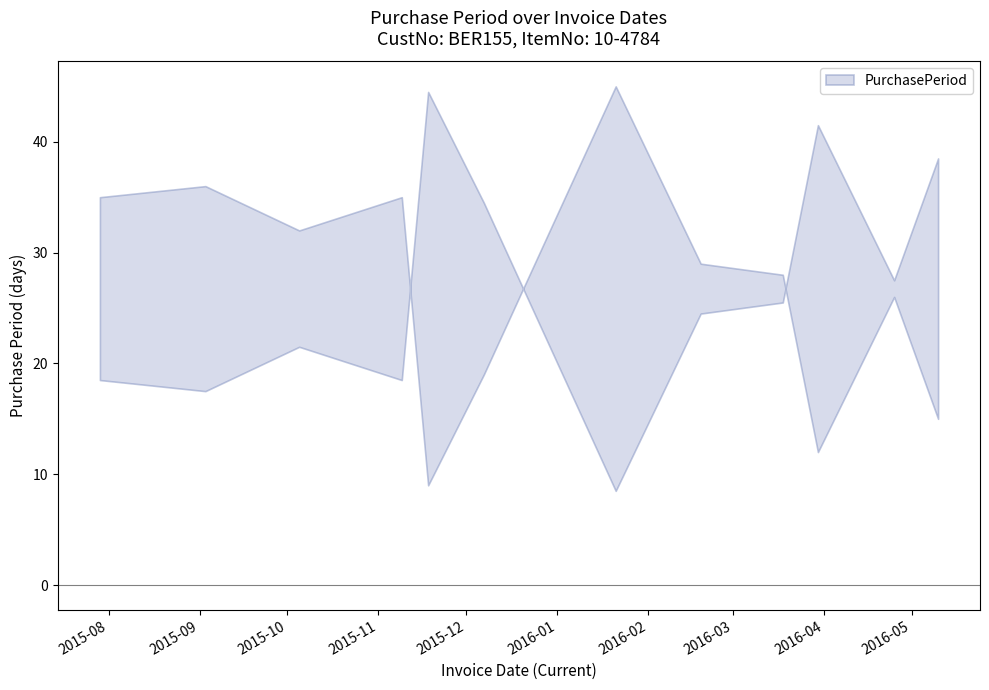

What is the average value?

27